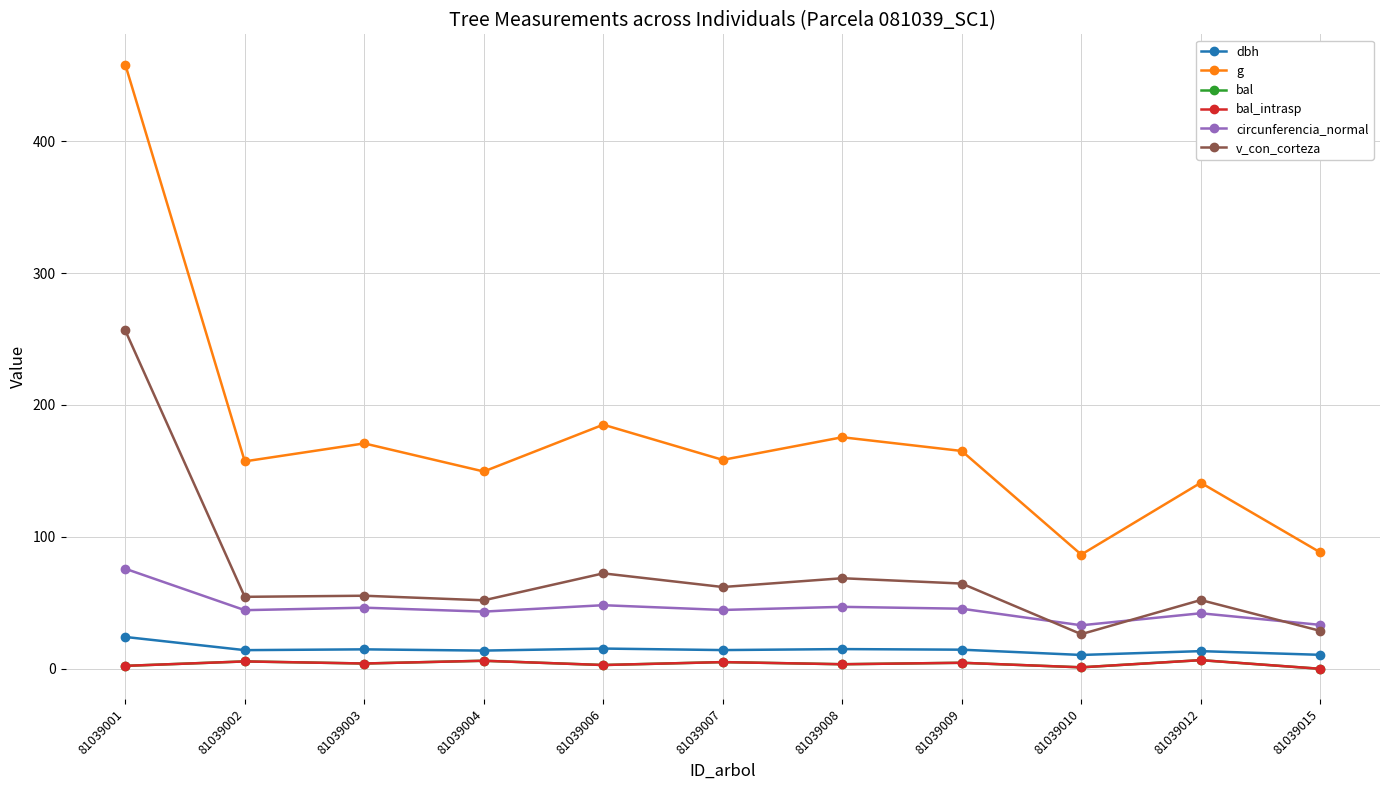

Is this an area chart (filled region under the line)?

No